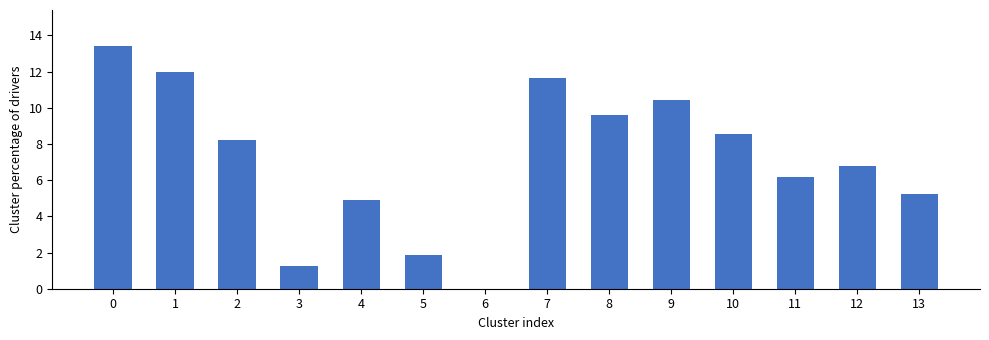

Read the value at 13.

5.2